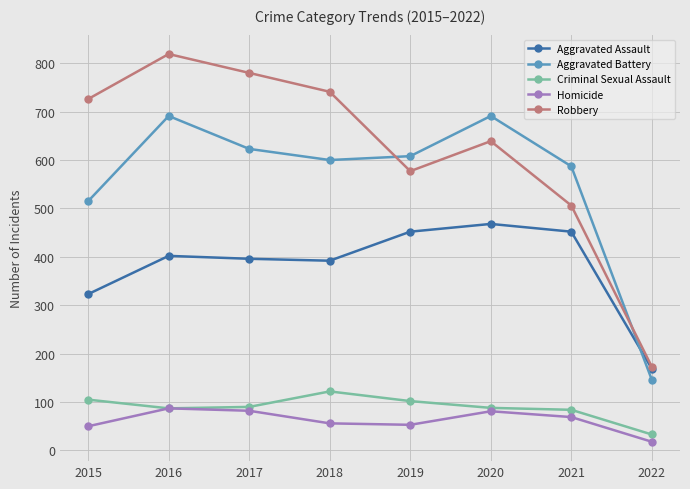

Is it true that Robbery equals 993 at 2019?

False